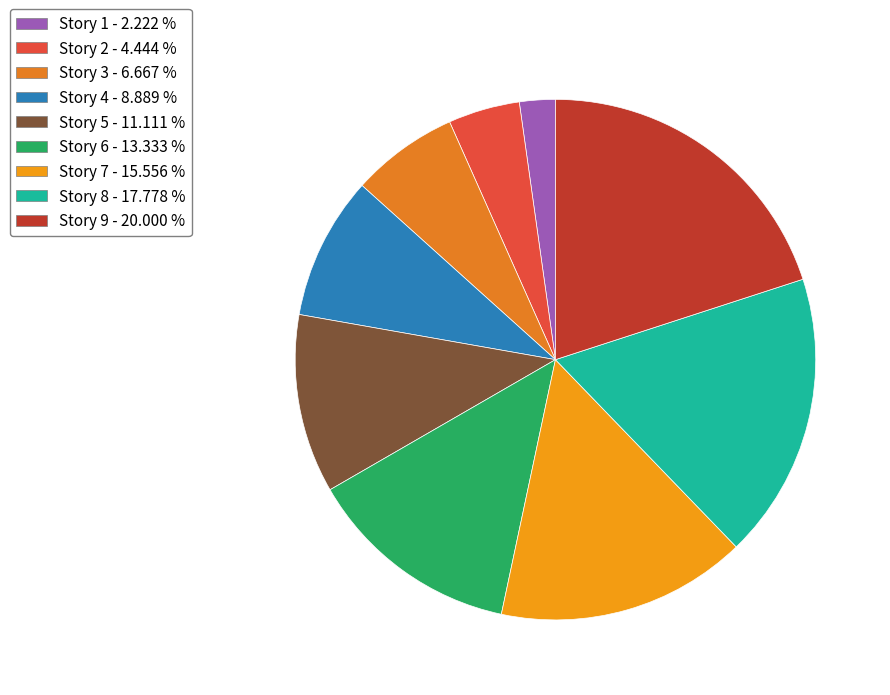

How many slices are in this pie chart?

9